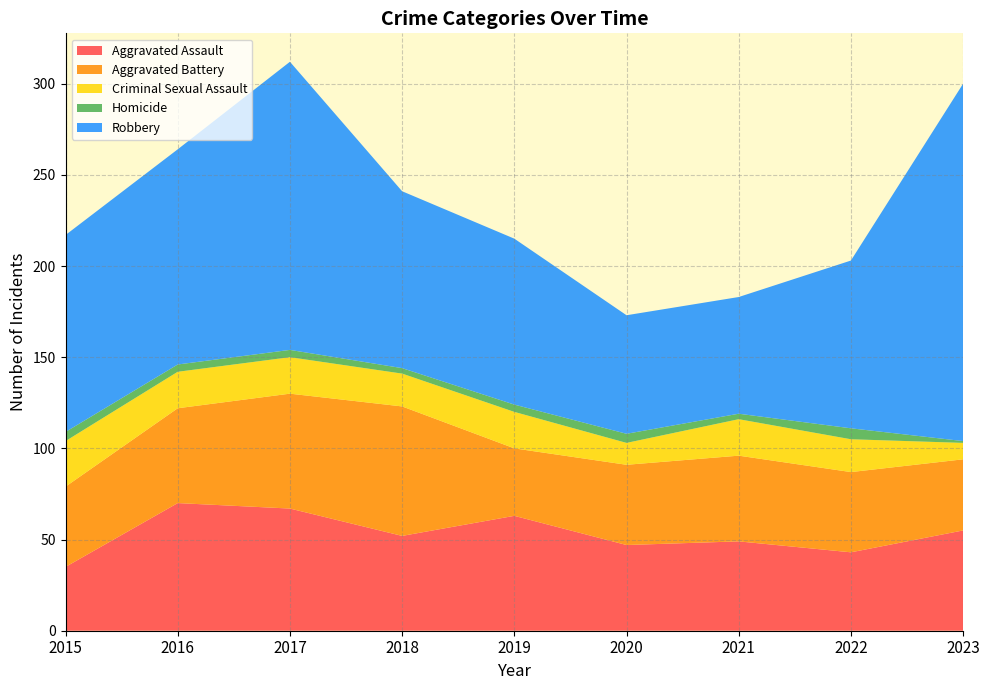

Reading right to left, extract all data points from this chart.

Aggravated Assault: 2023=55	2022=43	2021=49	2020=47	2019=63	2018=52	2017=67	2016=70	2015=35
Aggravated Battery: 2023=39	2022=44	2021=47	2020=44	2019=37	2018=71	2017=63	2016=52	2015=44
Criminal Sexual Assault: 2023=9	2022=18	2021=20	2020=12	2019=20	2018=18	2017=20	2016=20	2015=25
Homicide: 2023=1	2022=6	2021=3	2020=5	2019=4	2018=3	2017=4	2016=4	2015=5
Robbery: 2023=196	2022=92	2021=64	2020=65	2019=91	2018=97	2017=158	2016=118	2015=108